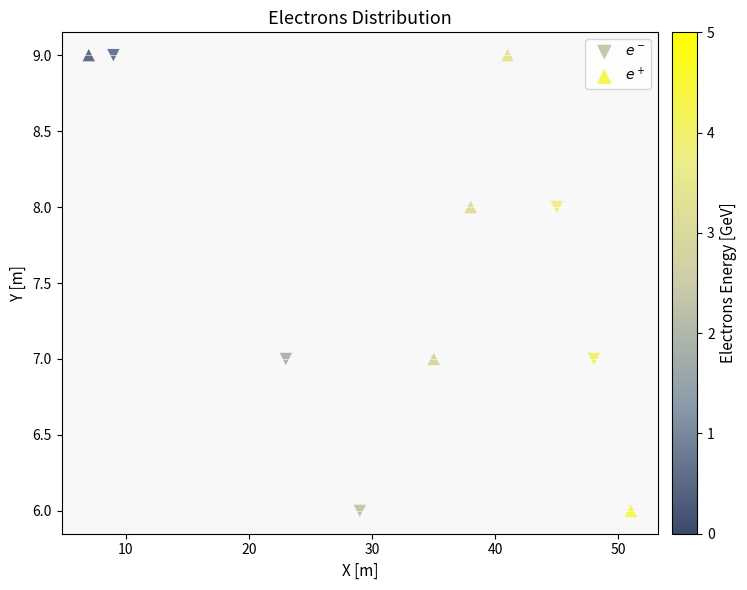

What are all the series names shown in the legend?

$e^-$, $e^+$